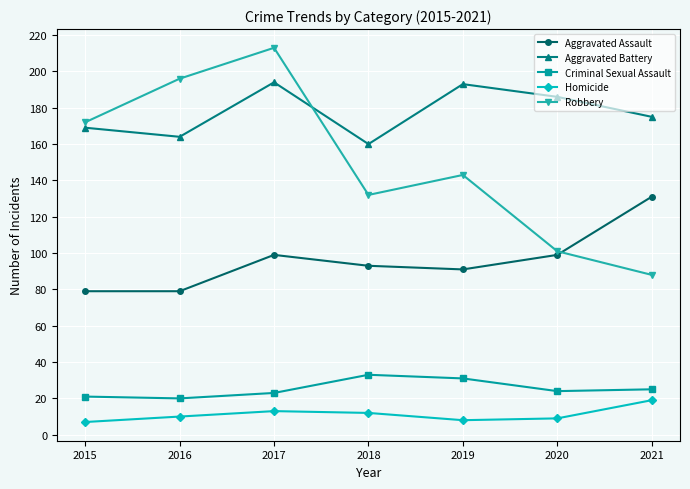

At which category is the sum across all series the highest?

2017